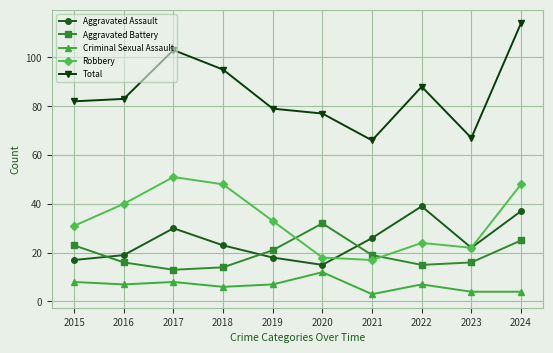

Which series changed the most between 2018 and 2019?

Total